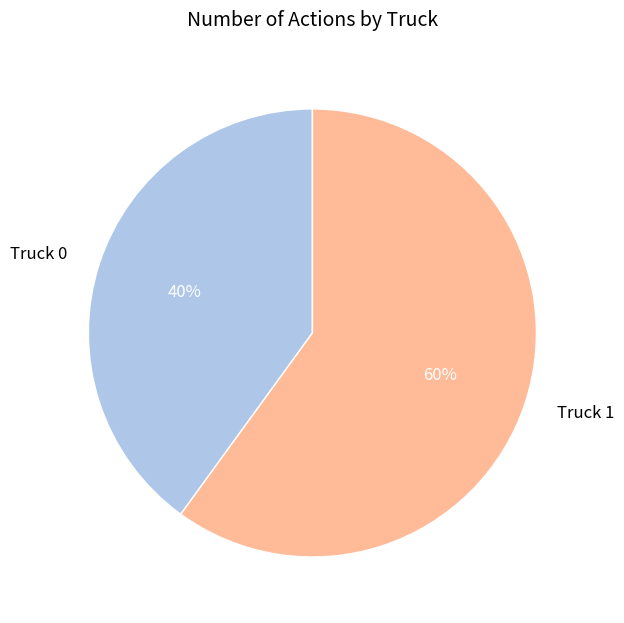

True or false: Truck 1 accounts for 45% of the total.

False